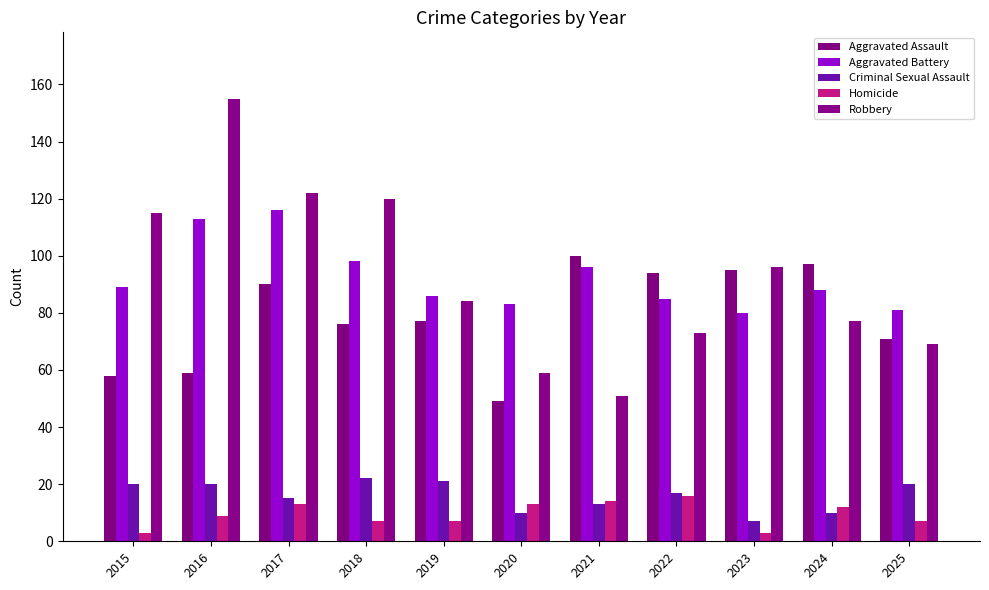

Count the number of data series in this chart.

5